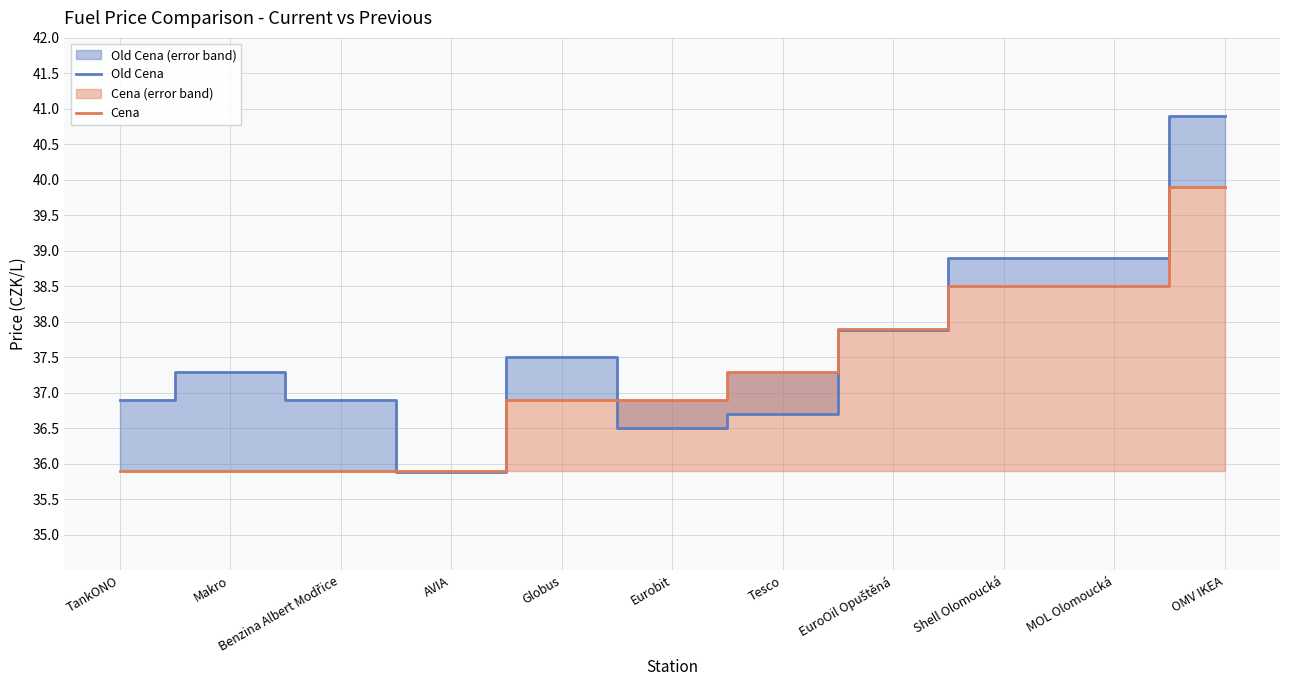

How many data points in Cena are less than 36?

4